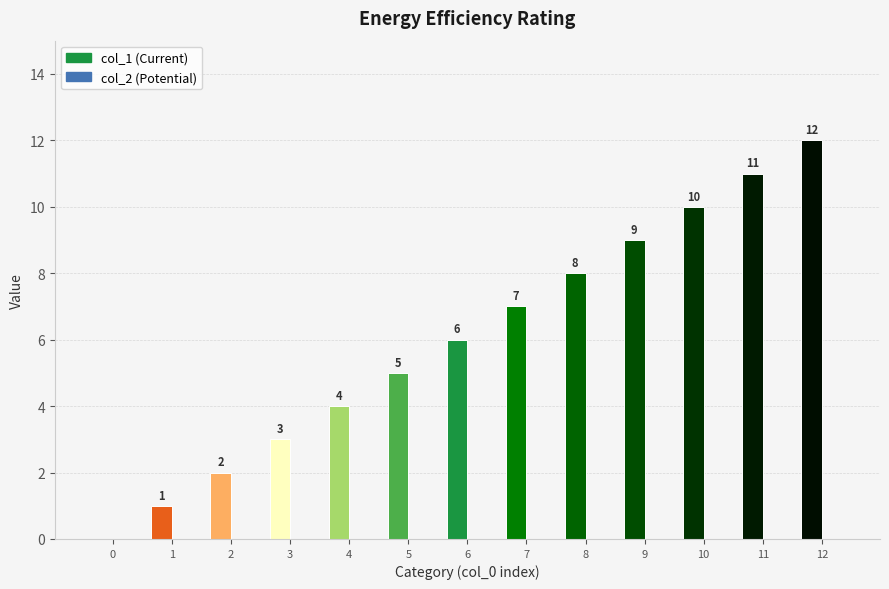

What is the change in value from 3 to 11?

+8